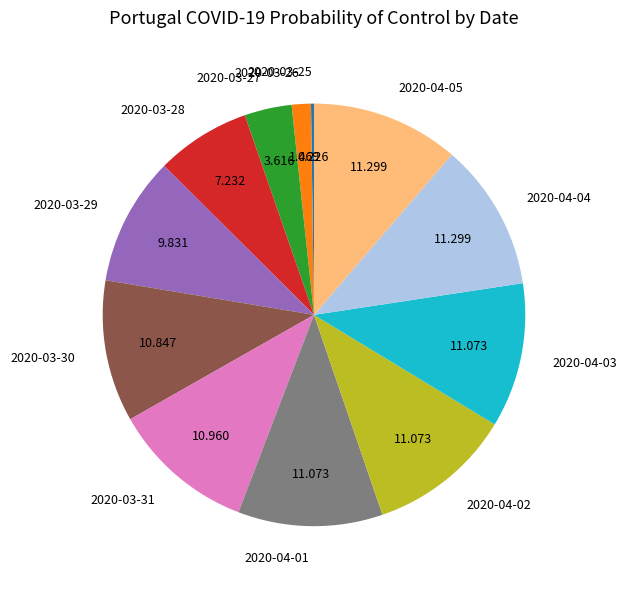

Is there a majority slice in this chart?

No